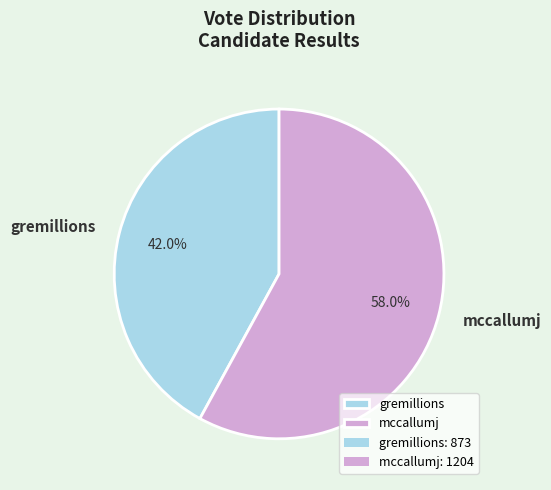

Is it true that mccallumj is 58% of the pie?

True